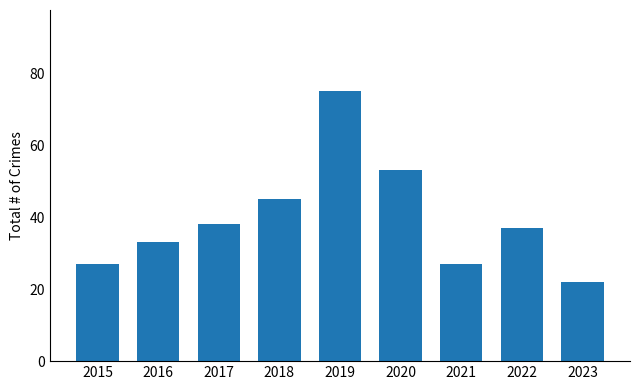

The chart shows a value of 53 at 2020. True or false?

True